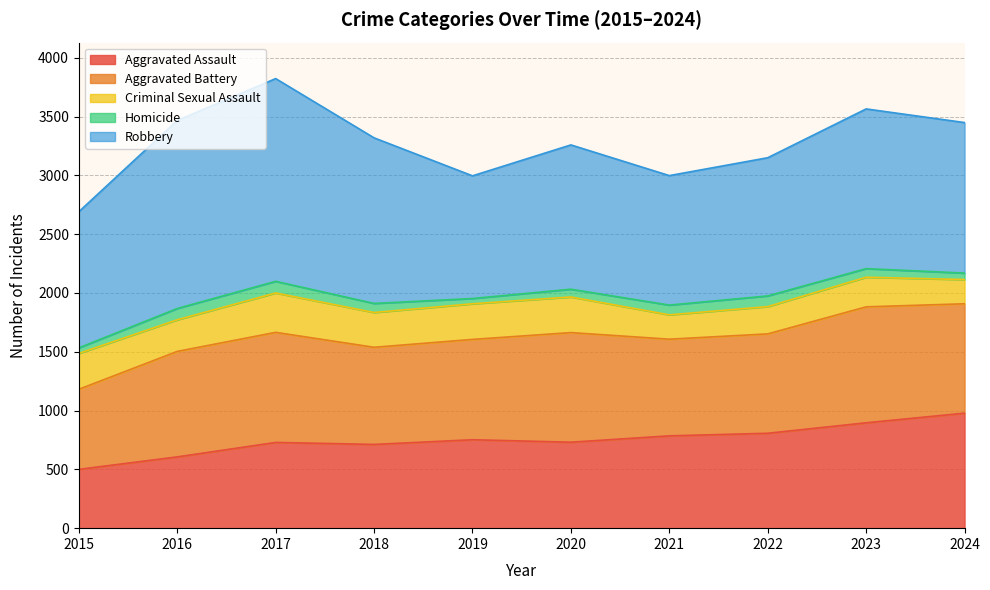

At which label does Robbery reach its minimum?

2019